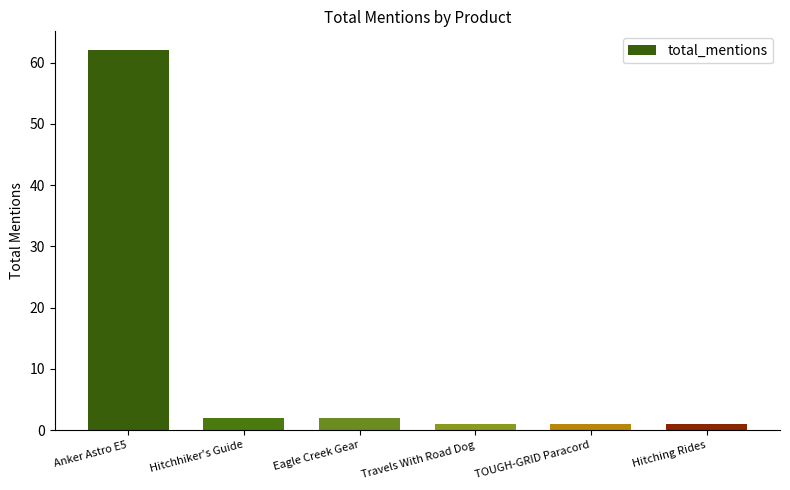

What is the sum of the values at Hitching Rides and Hitchhiker's Guide?

3